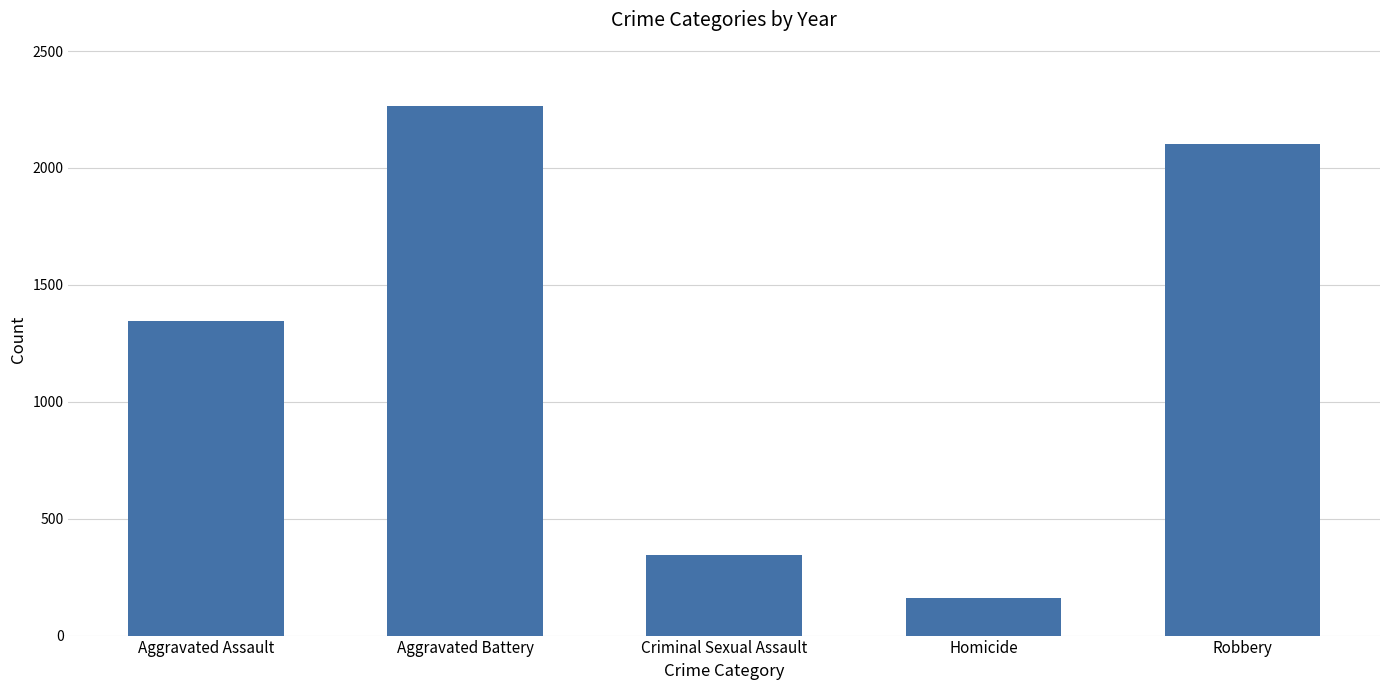

What is the difference between the values at Homicide and Robbery?

1940